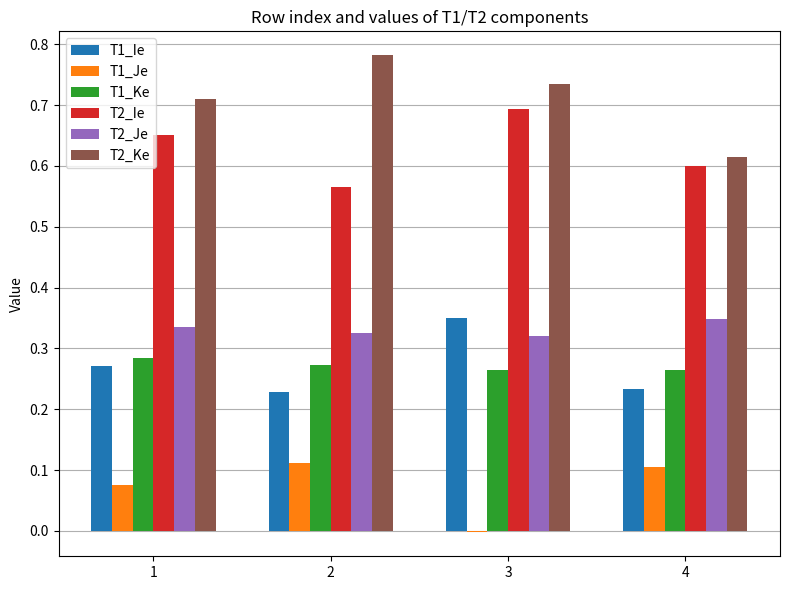

What is the sum of all T2_Je values?

1.3